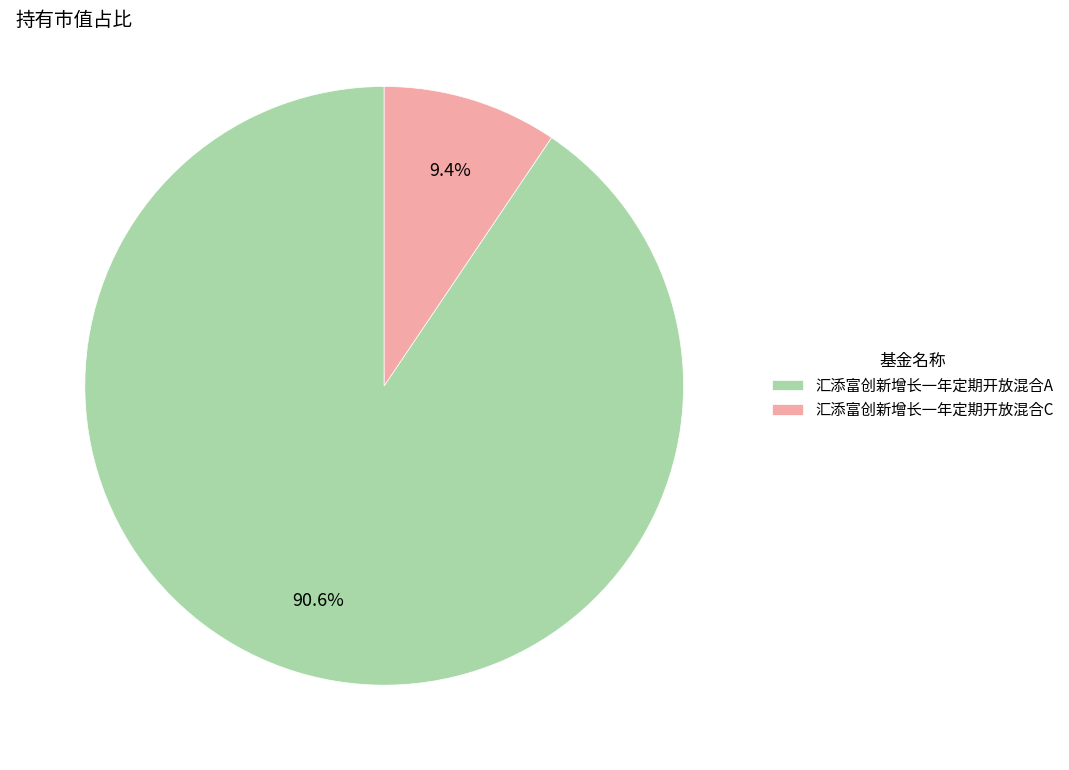

Is there any slice that represents more than half of the pie?

Yes